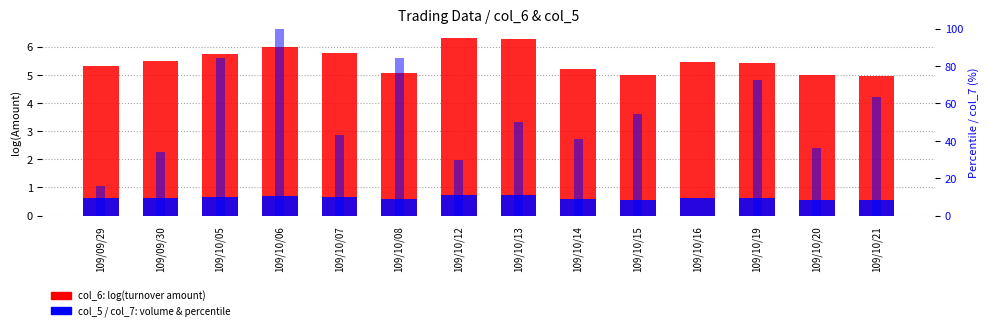

What value does the col_7 (percentile) series have at 109/10/12?

29.5